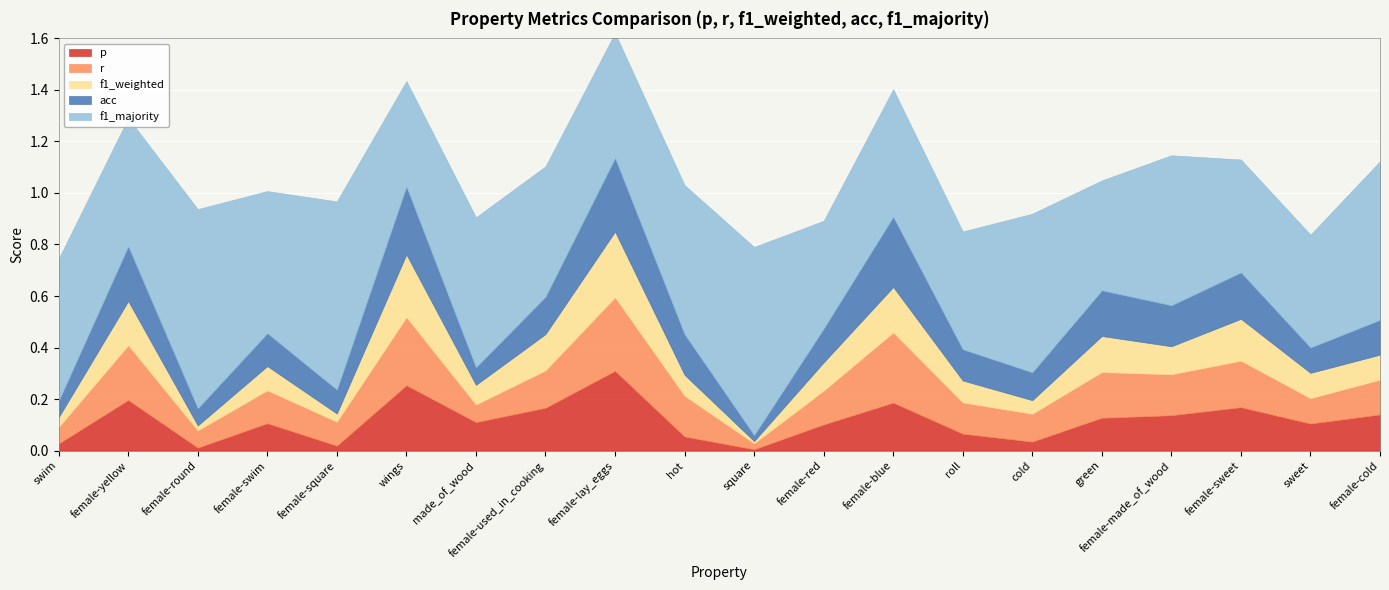

The value of f1_majority at roll is 0.8. True or false?

False